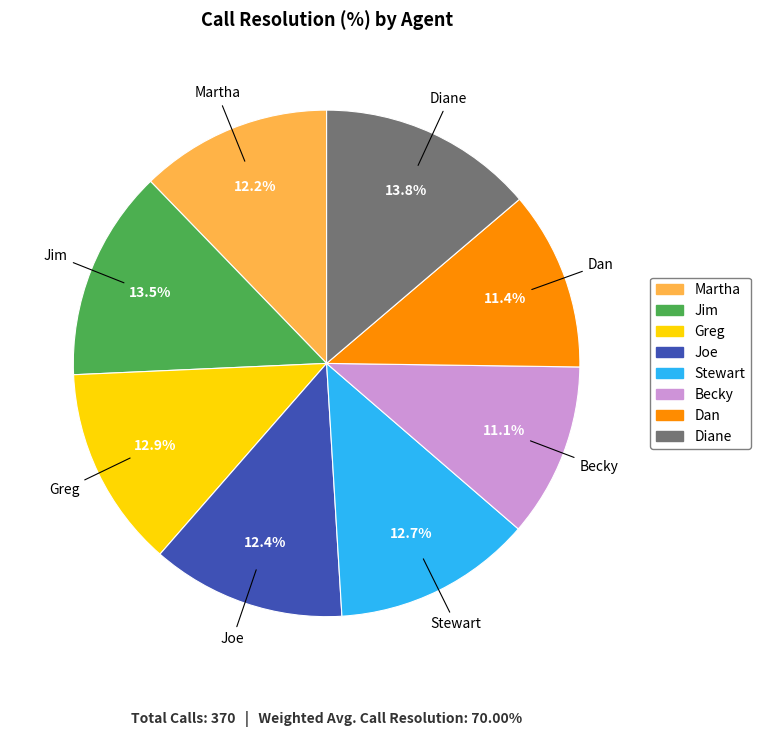

Between Joe and Becky, which is larger?

Joe